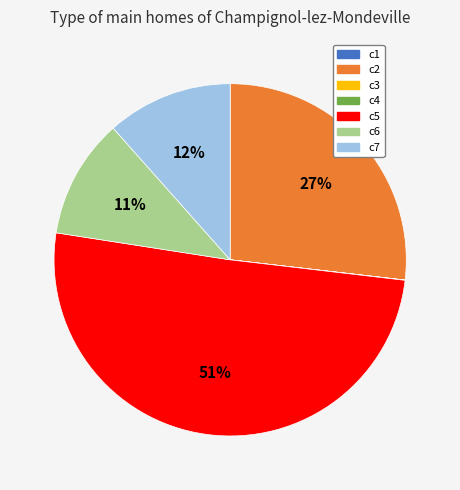

To the nearest percent, what portion does c7 represent?

12%